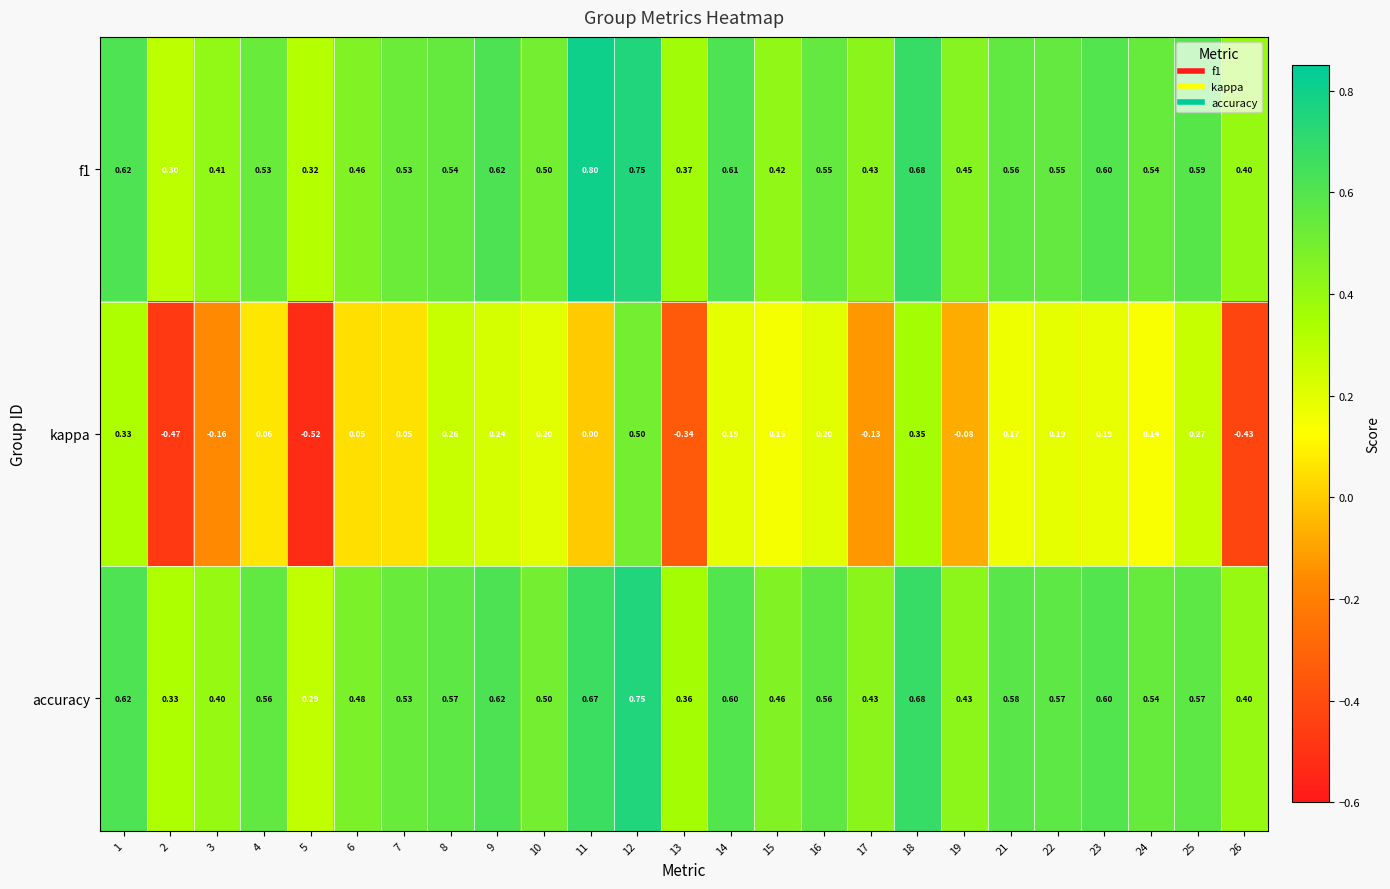

Is the value of kappa at 15 greater than the value of f1 at 8?

No